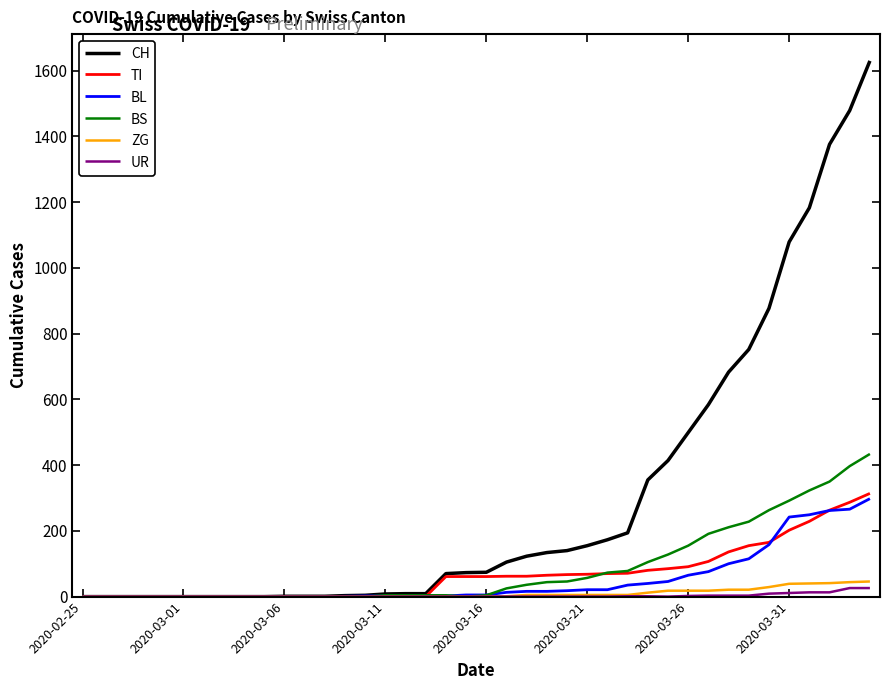

What is the greatest value displayed?

1630